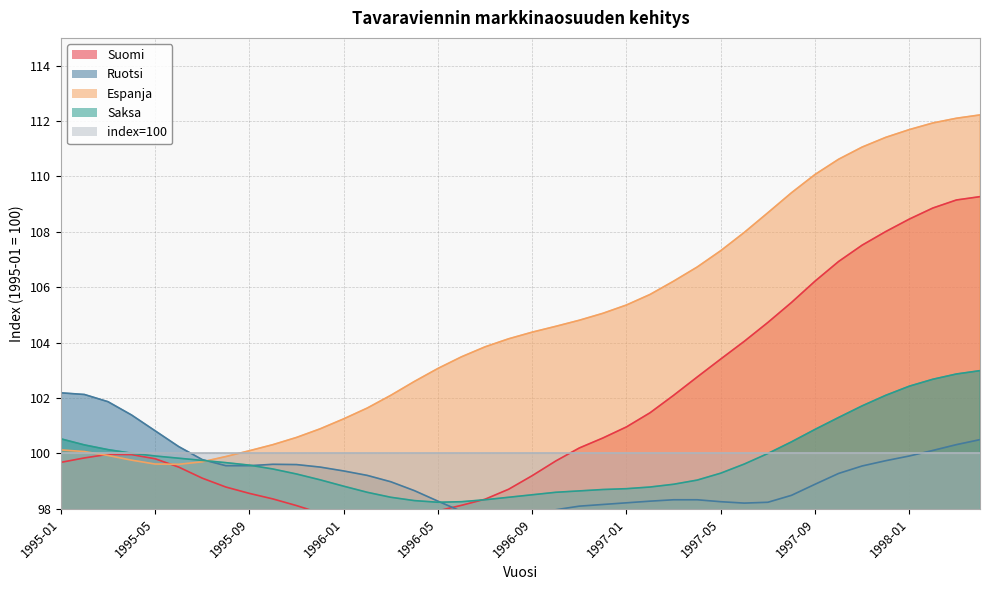

List the series in order of their peak value, highest first.

Espanja, Suomi, Saksa, Ruotsi